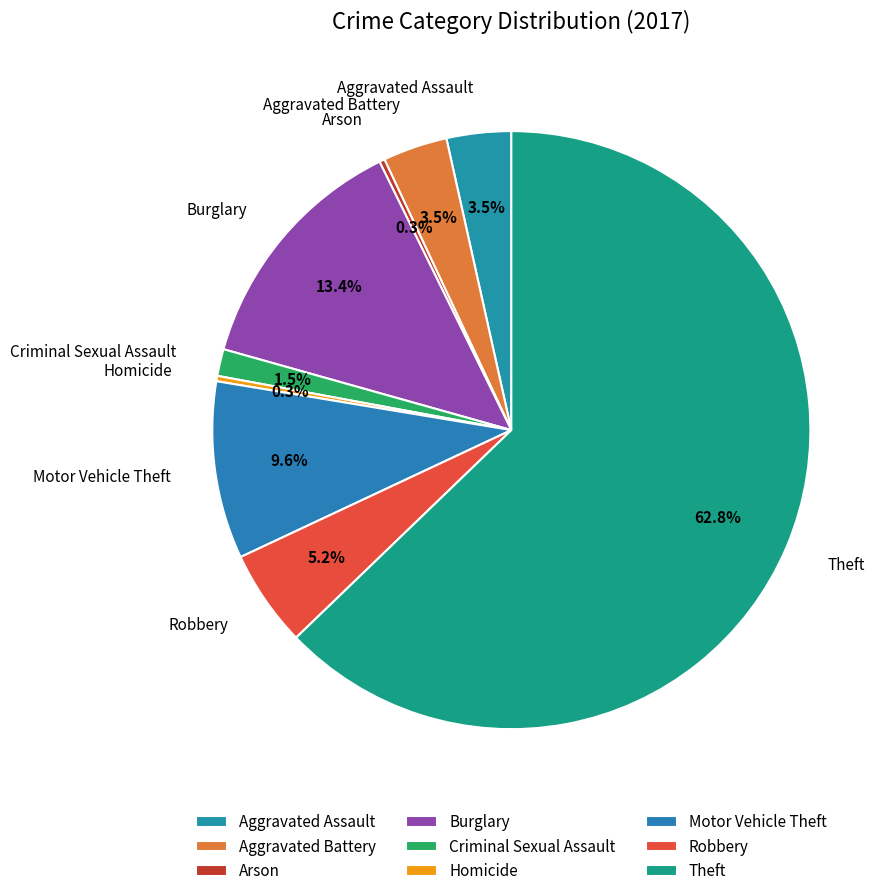

Which has a higher value, Aggravated Battery or Theft?

Theft